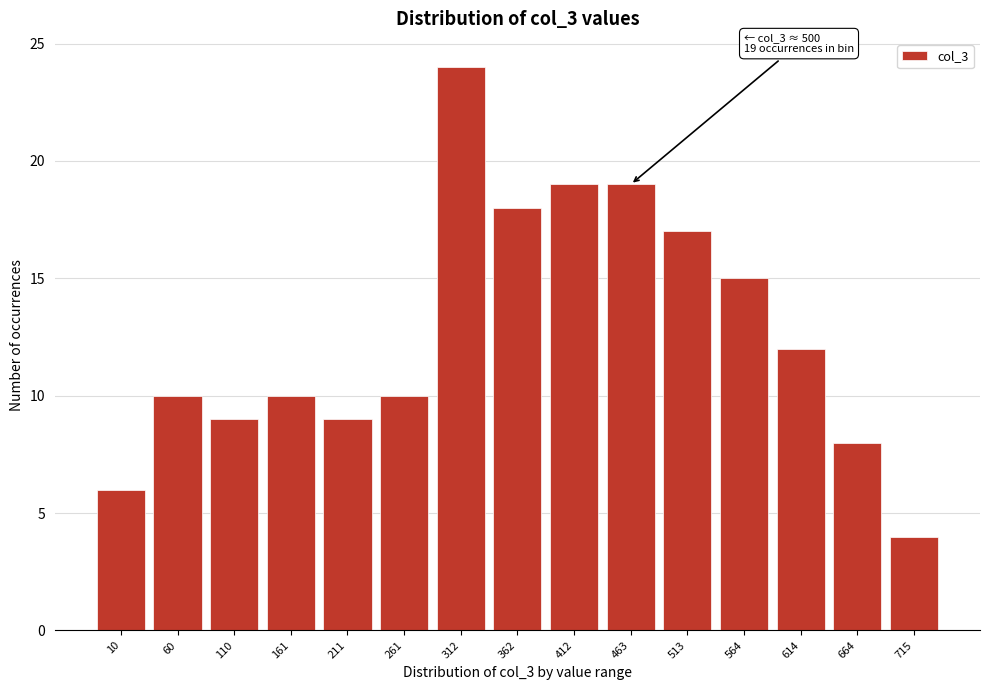

Reading left to right, extract all data points from this chart.

10=6	60=10	110=9	161=10	211=9	261=10	312=24	362=18	412=19	463=19	513=17	564=15	614=12	664=8	715=4